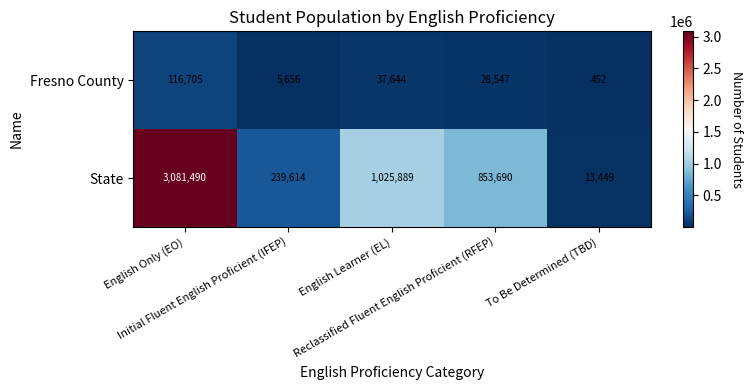

Which series has the largest total across all categories?

State